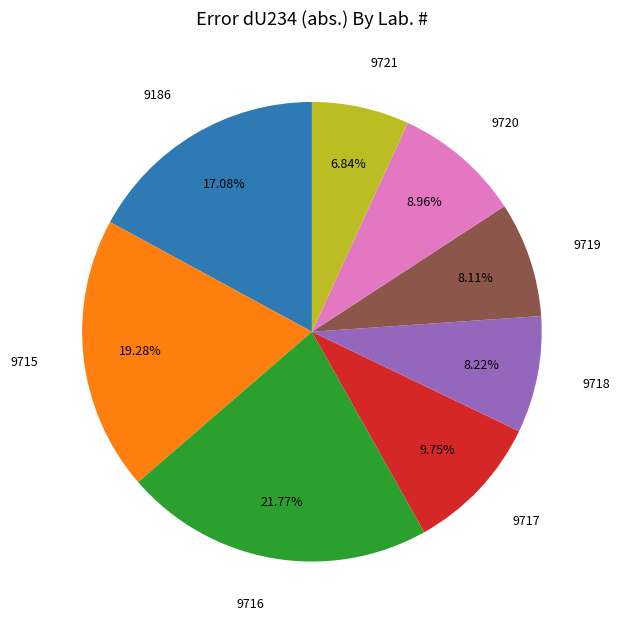

To the nearest percent, what is the difference between the largest and smallest slice percentages?

15%